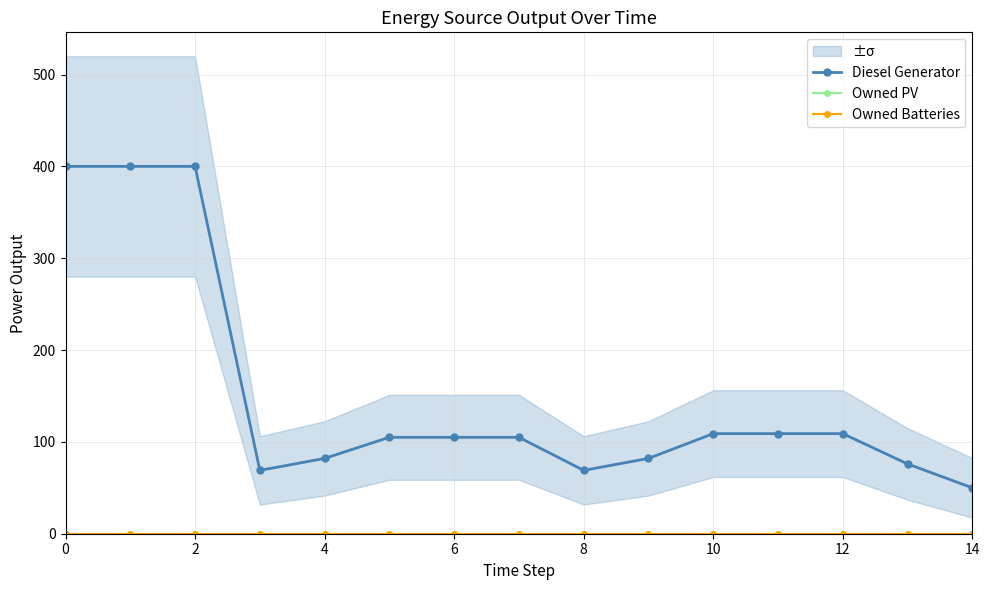

Which series has the largest total across all categories?

Diesel Generator